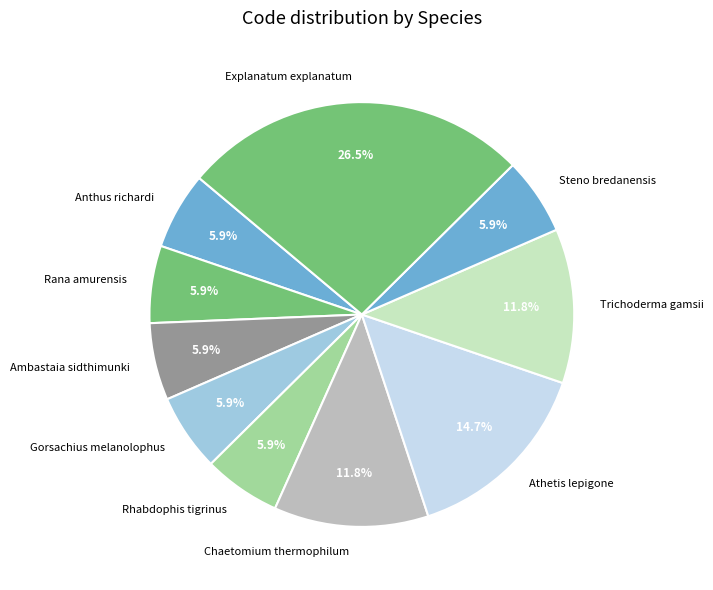

Is Ambastaia sidthimunki the majority of the pie?

No